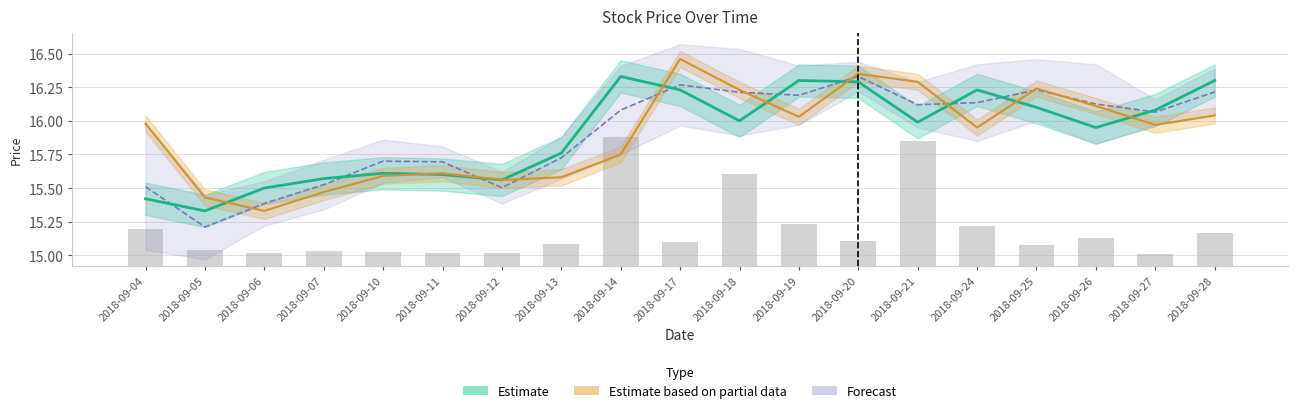

What is the approximate value of Open at 2018-09-13?

15.6